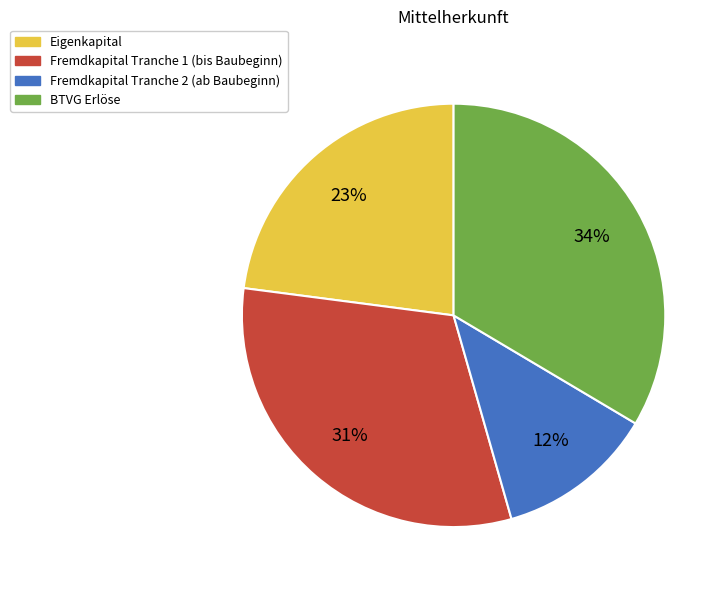

Count the number of slices in the pie.

4